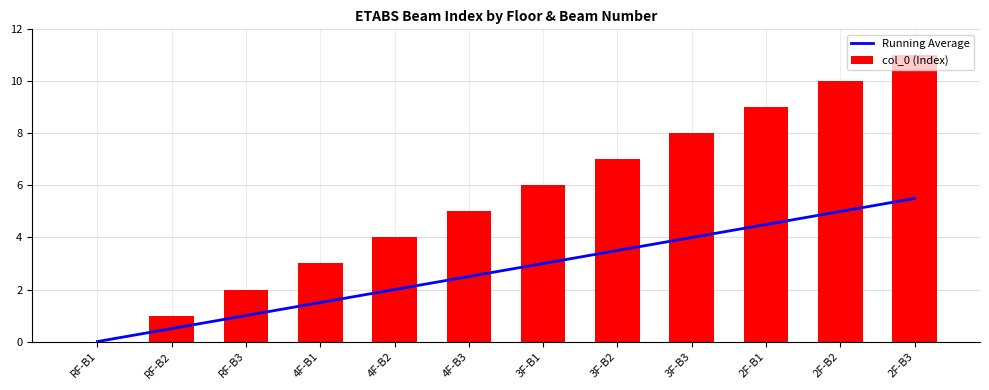

Which series has the largest total across all categories?

col_0 (Index)